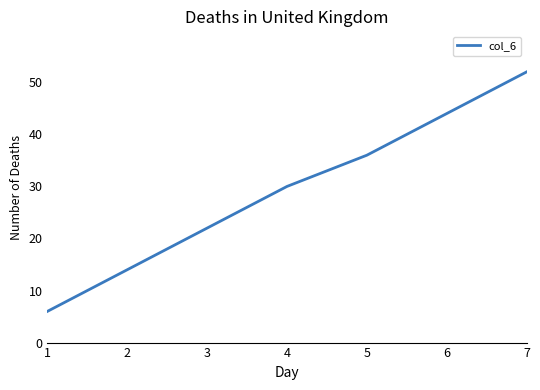

The chart shows a value of 22 at 3. True or false?

True